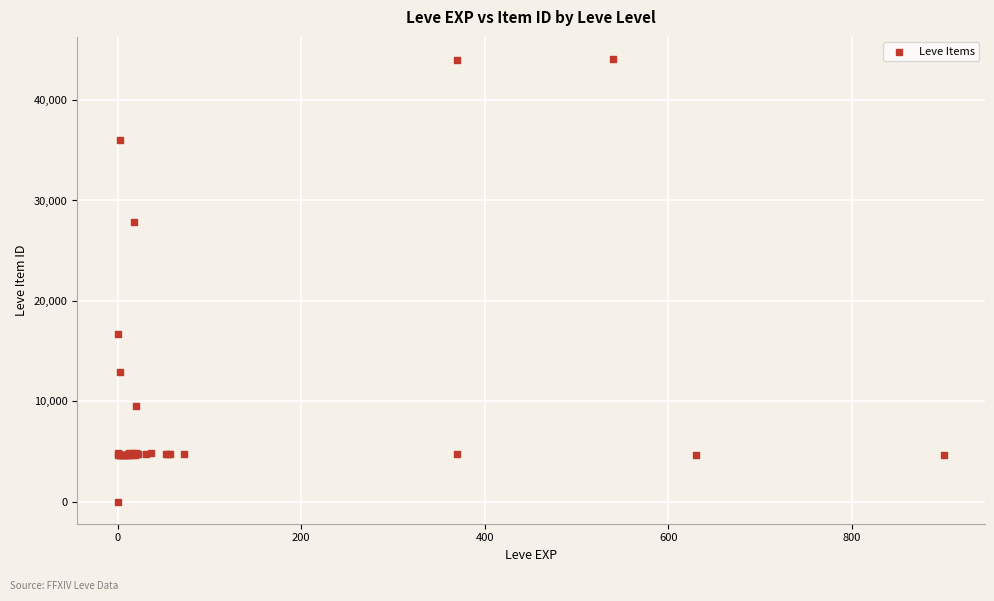

What Y value in the scatter plot is closest to 22050?

16734